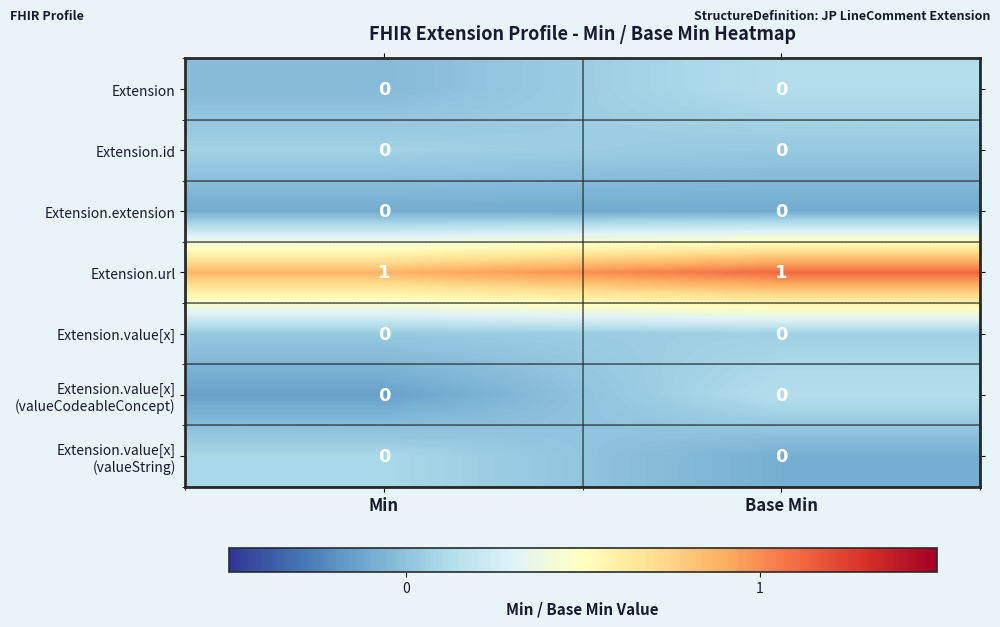

Is it true that Extension.url equals 2 at Min?

False